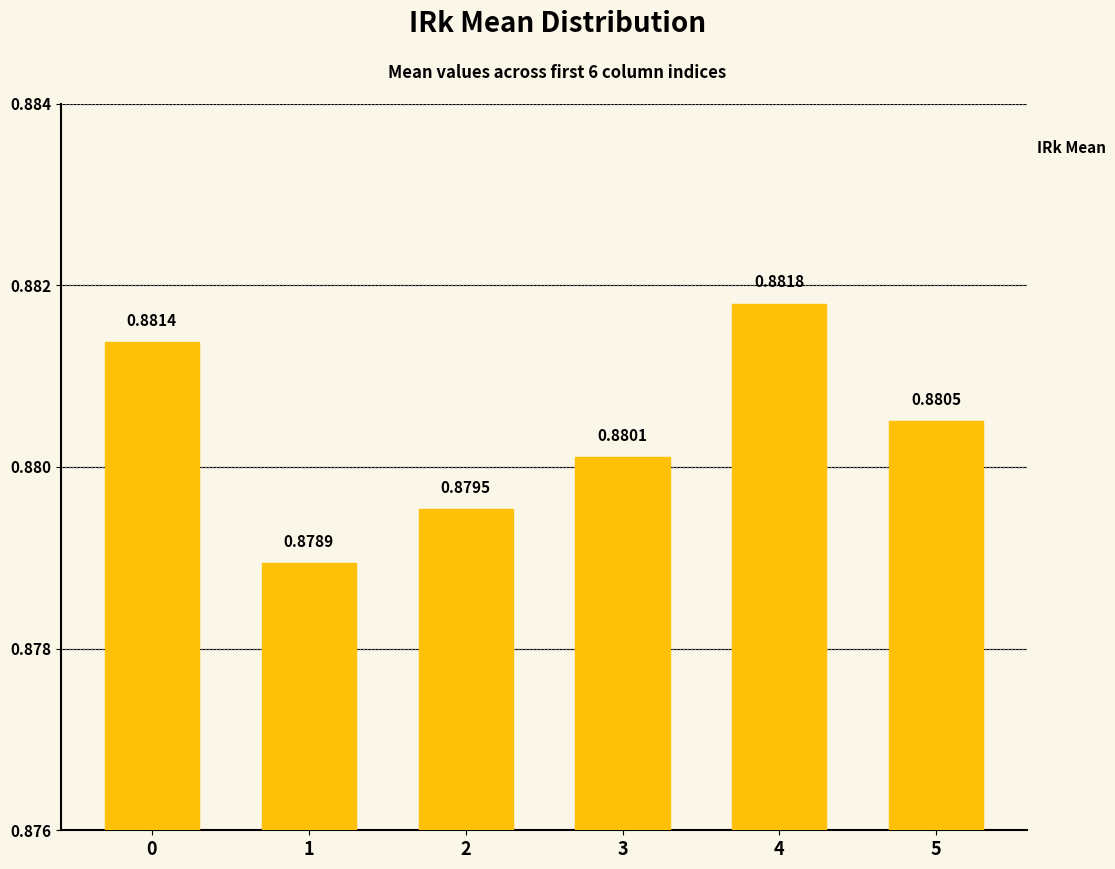

Which category has the highest value across all series?

4